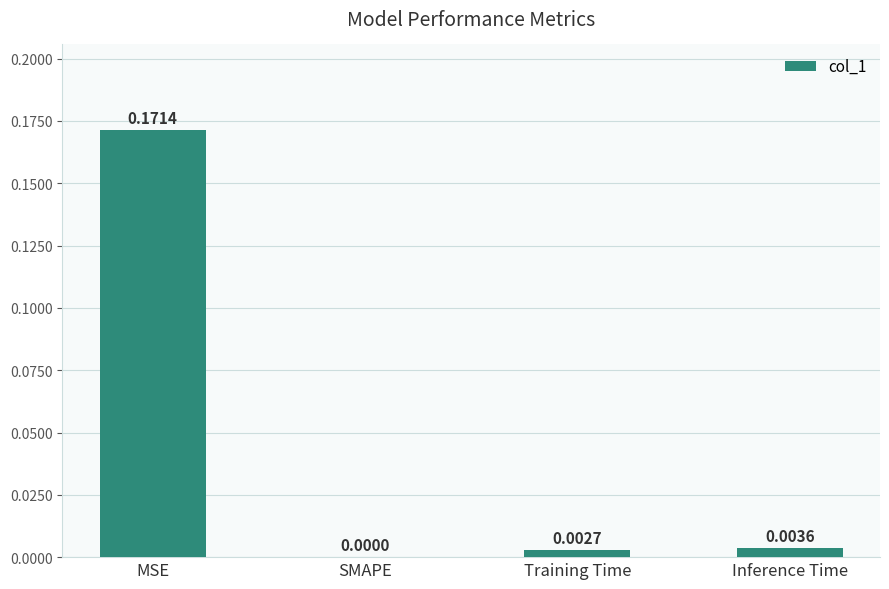

Between Training Time and SMAPE, which is larger?

Training Time